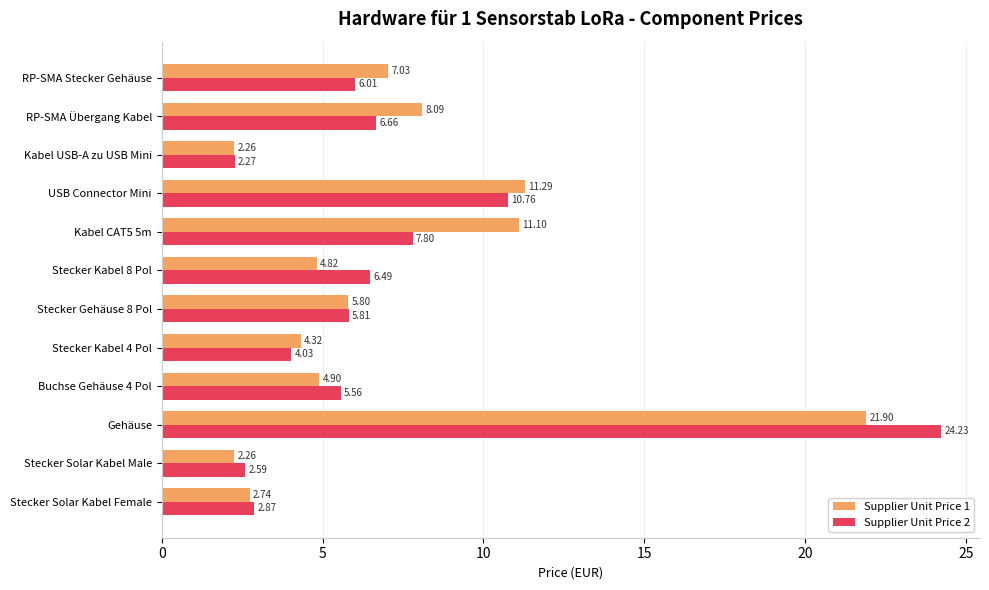

At which label is Supplier Unit Price 2 closest to 13?

USB Connector Mini